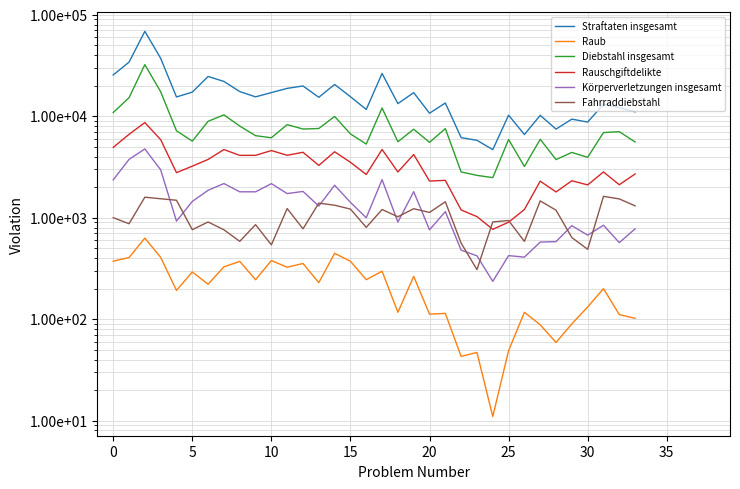

What is the value of the Fahrraddiebstahl point at the 29th from the left?

1185